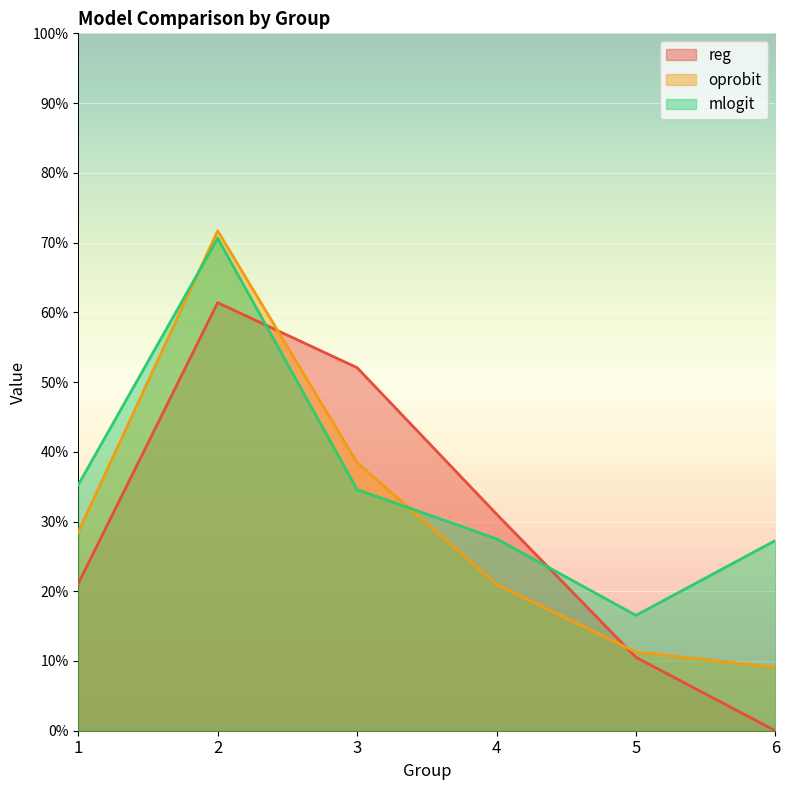

What is the difference between the maximum and minimum values in the oprobit series?

0.6